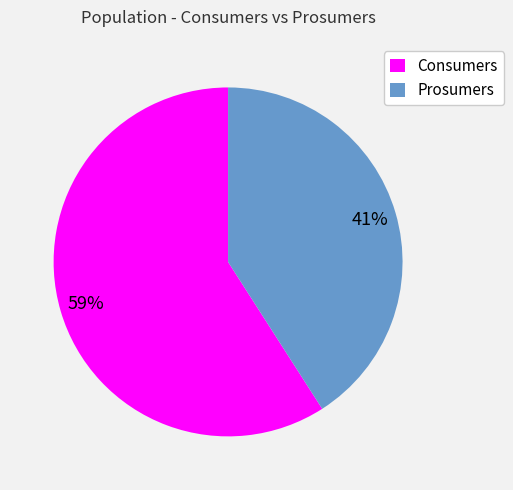

Is the sum of Consumers and Prosumers greater than half?

Yes